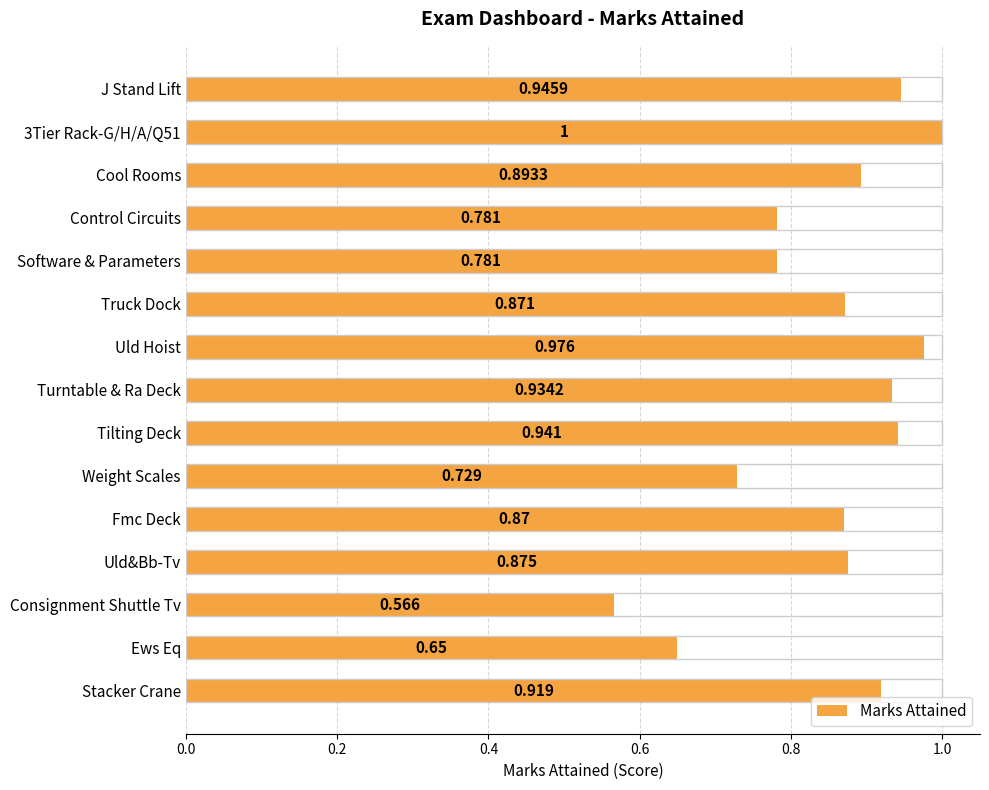

Which has a higher value, Consignment Shuttle Tv or Uld&Bb-Tv?

Uld&Bb-Tv